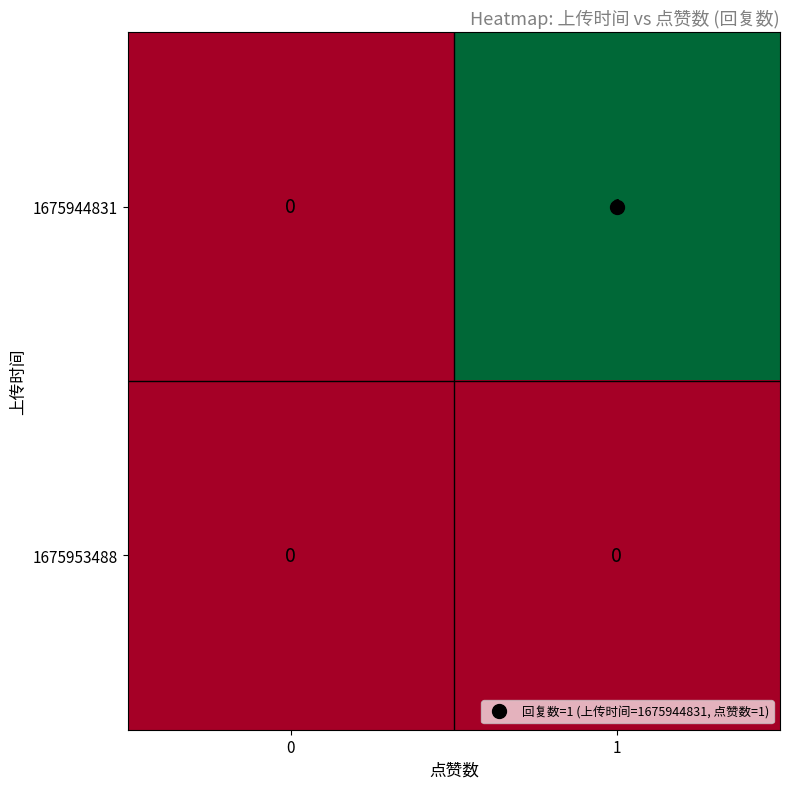

How many values in the 1675944831 series are below 1?

1